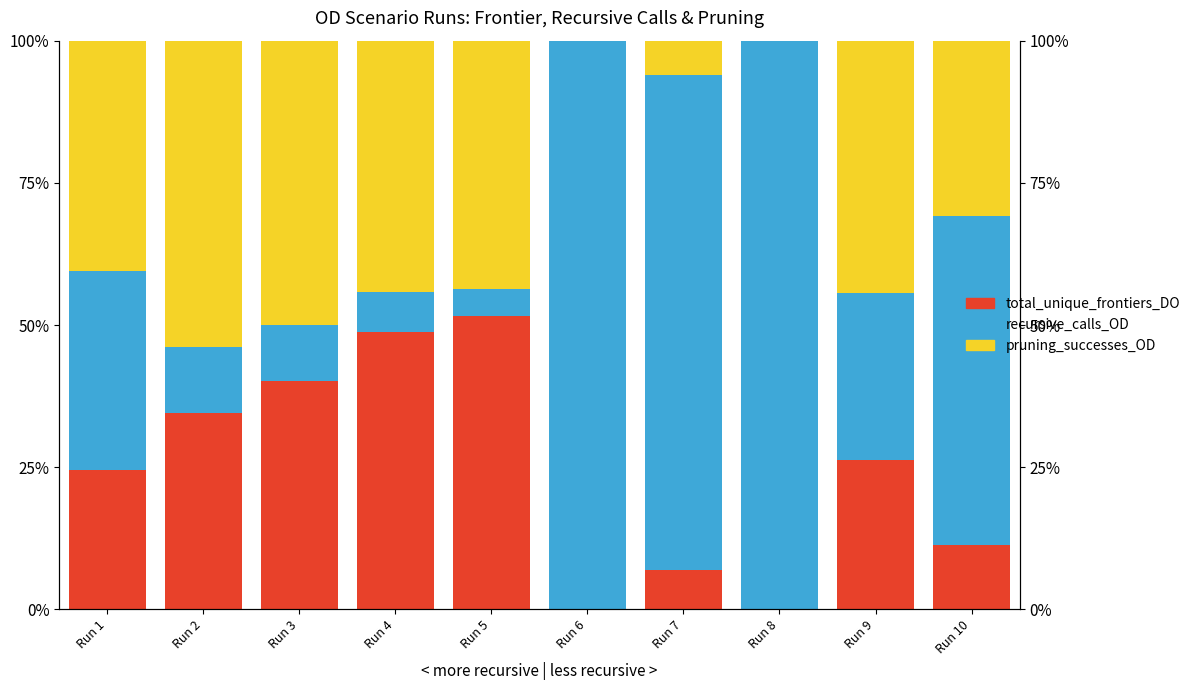

What is the maximum value shown in the chart?

100.0